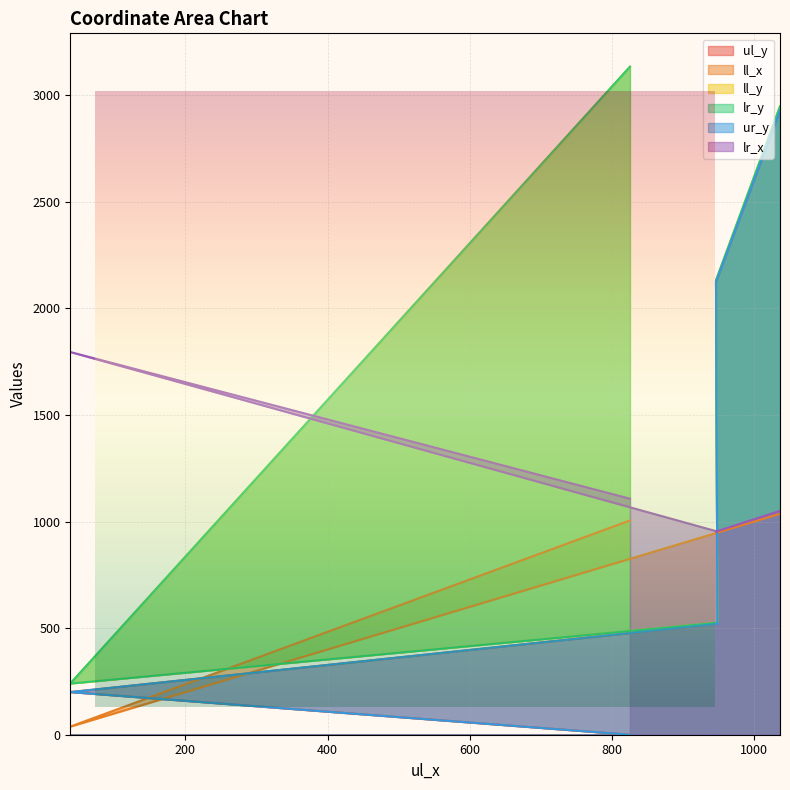

What is the difference between the second highest and minimum values in the ur_y series?

2124